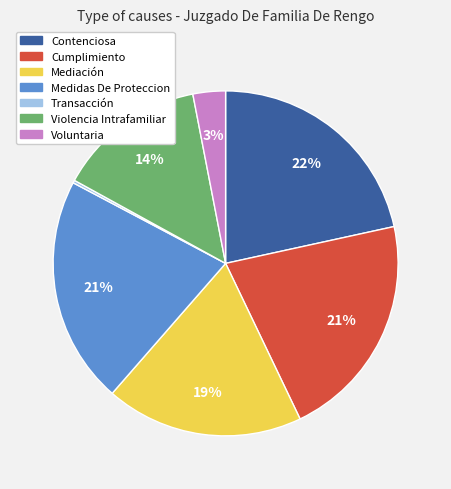

What is the ratio of the value at Cumplimiento to the value at Medidas De Proteccion?

1.0